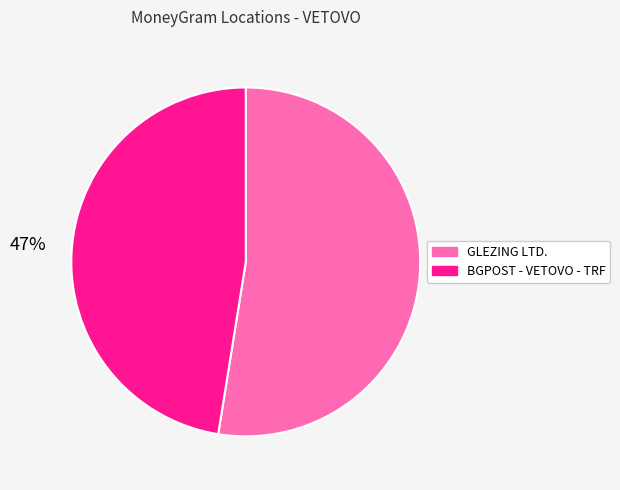

Do BGPOST - VETOVO - TRF and GLEZING LTD. together represent more than half of the pie?

Yes